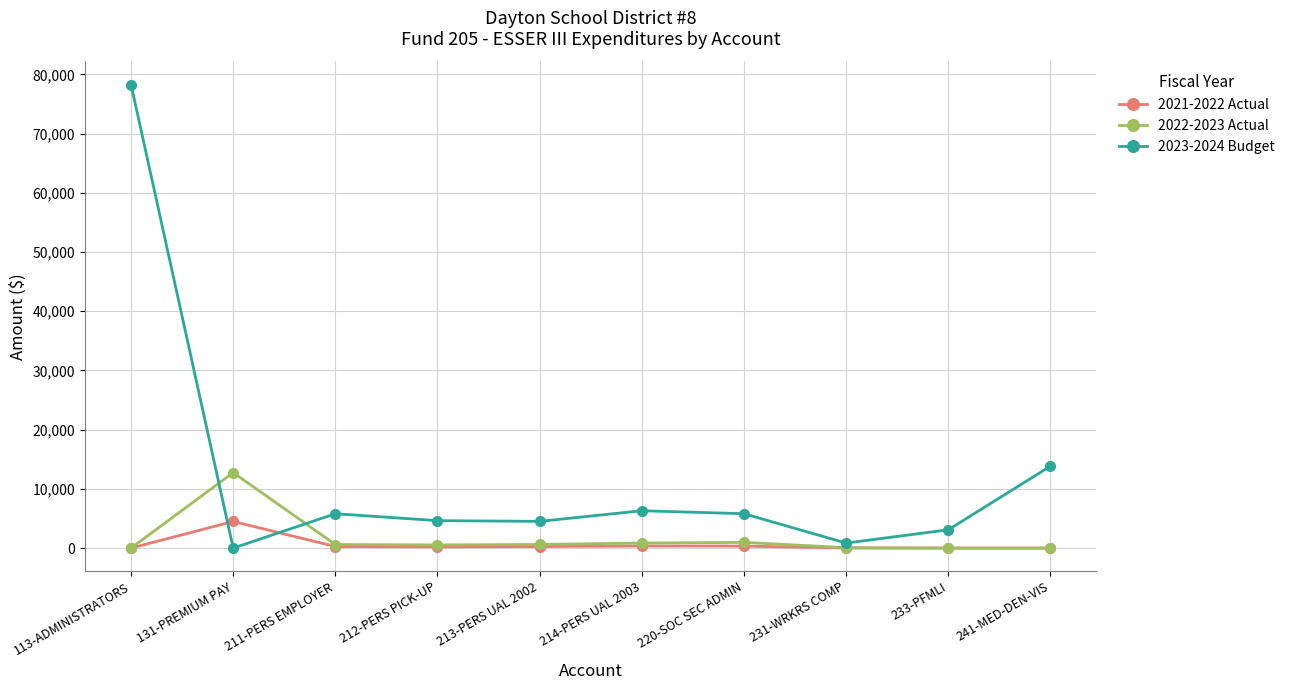

How many values in the 2023-2024 Budget series exceed 5805?

5